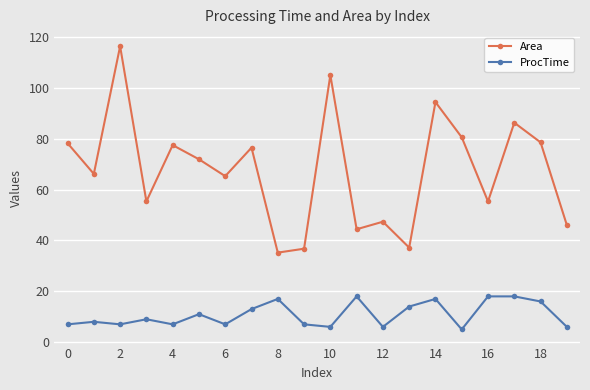

True or false: ProcTime and Area intersect in this chart.

False